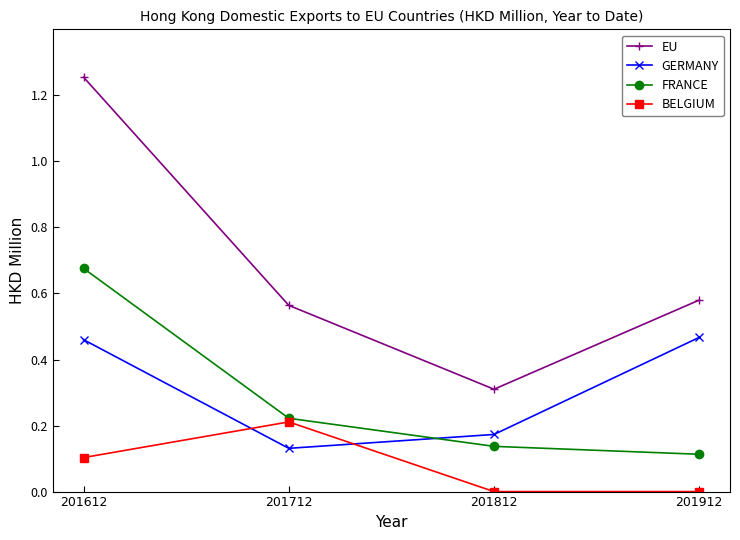

Is this an area chart (filled region under the line)?

No